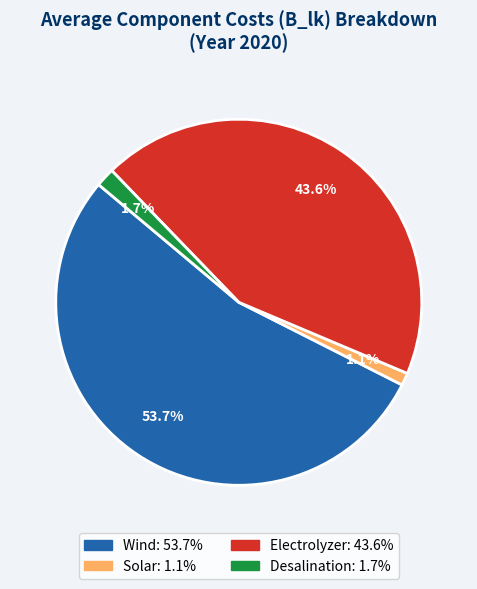

What percentage is the Wind slice, to the nearest percent?

54%